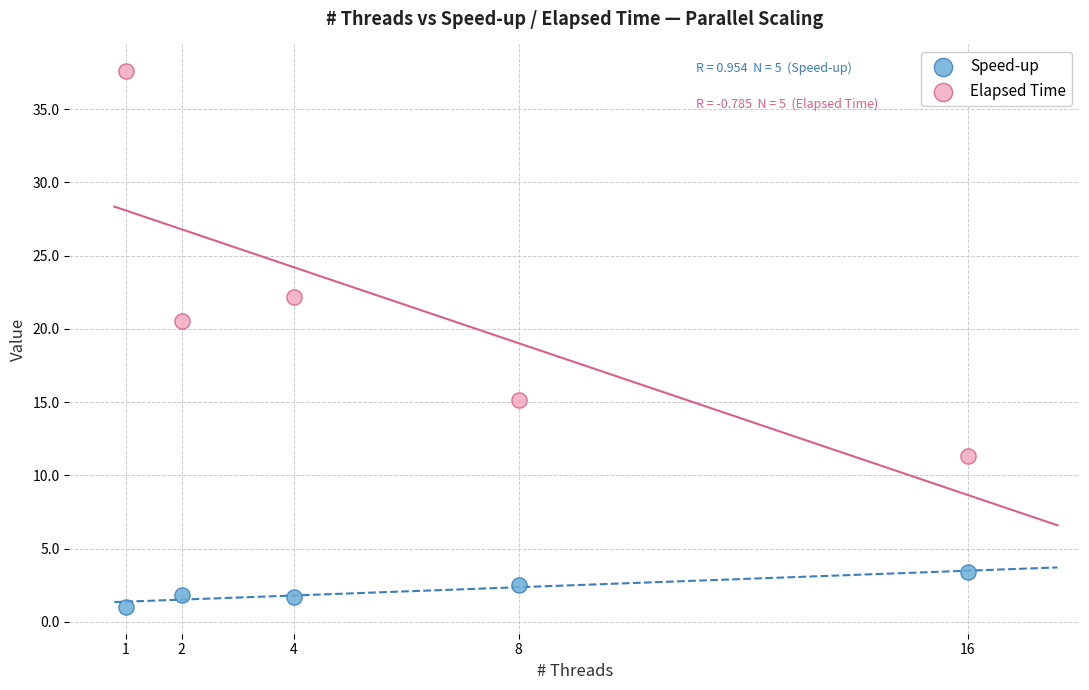

Which series has the widest spread of Y values?

Elapsed Time